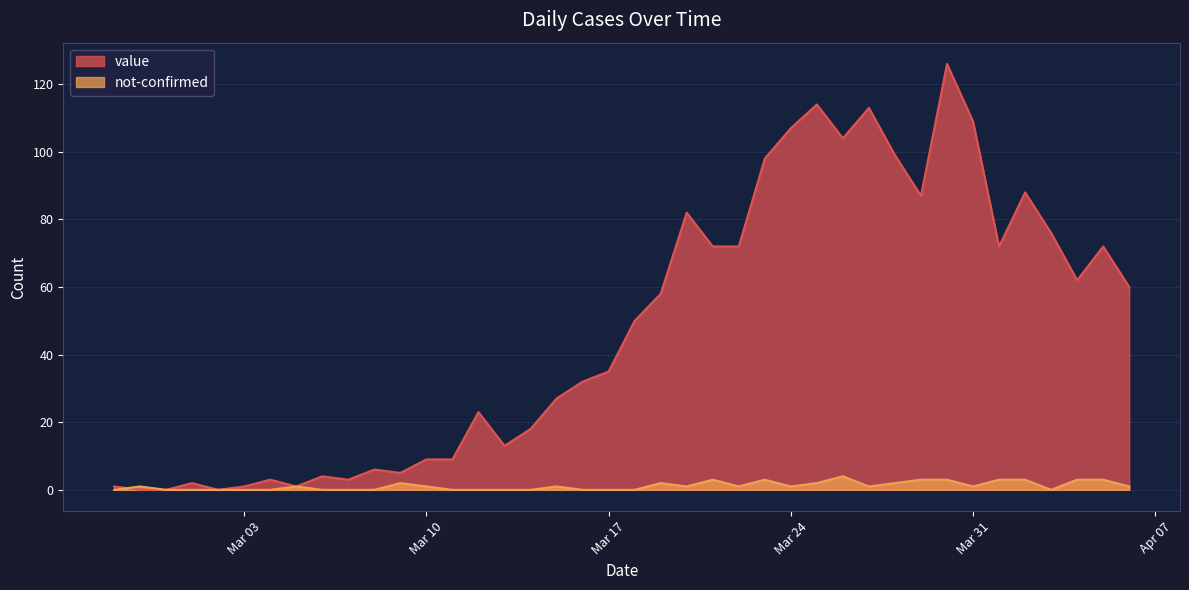

What position from the left is 2020-04-01?

35